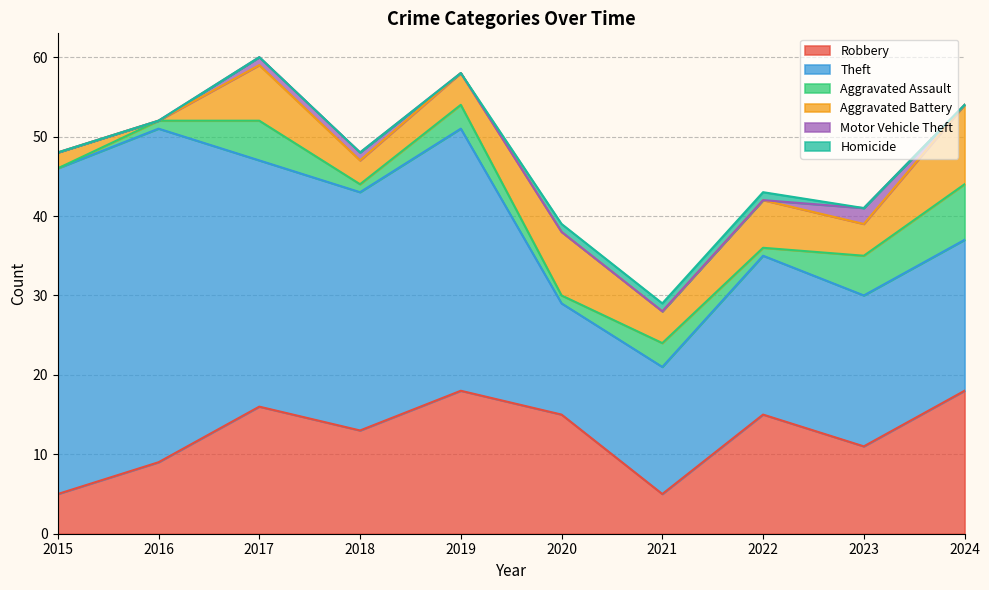

The value of Robbery at 2017 is 4. True or false?

False